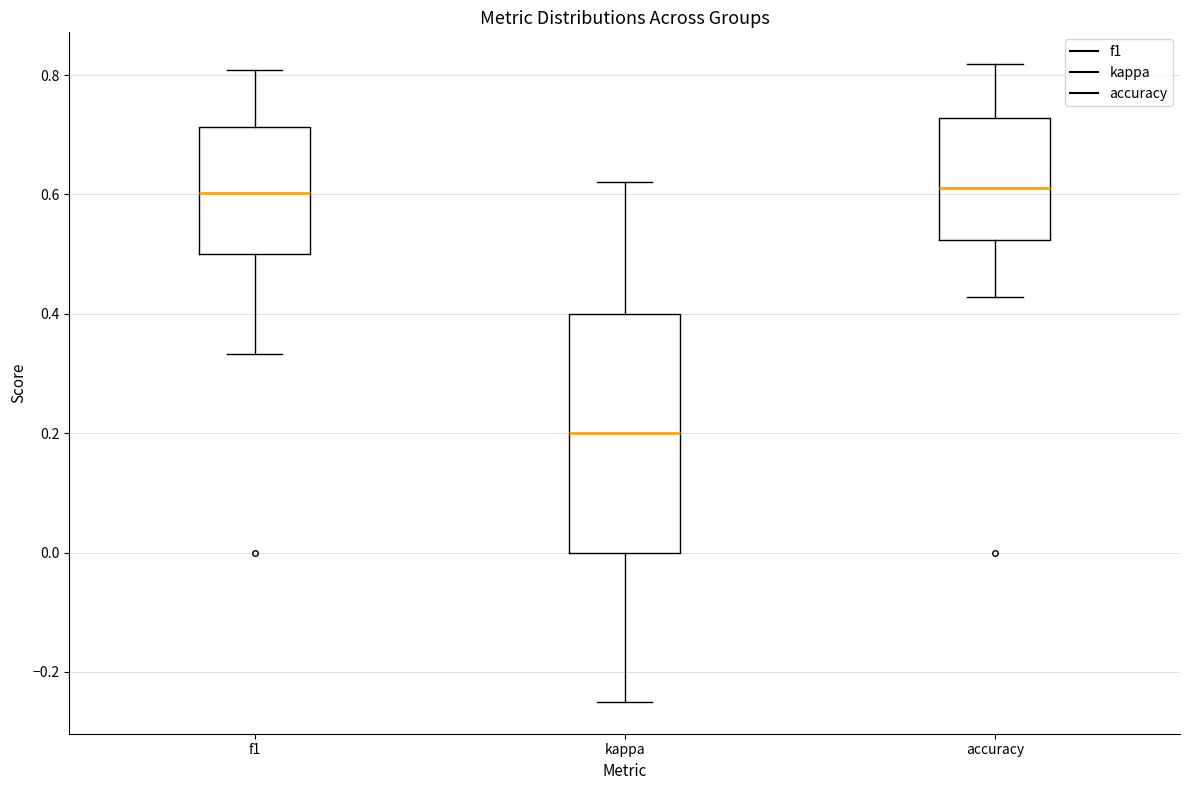

Which box's median line is the lowest?

kappa